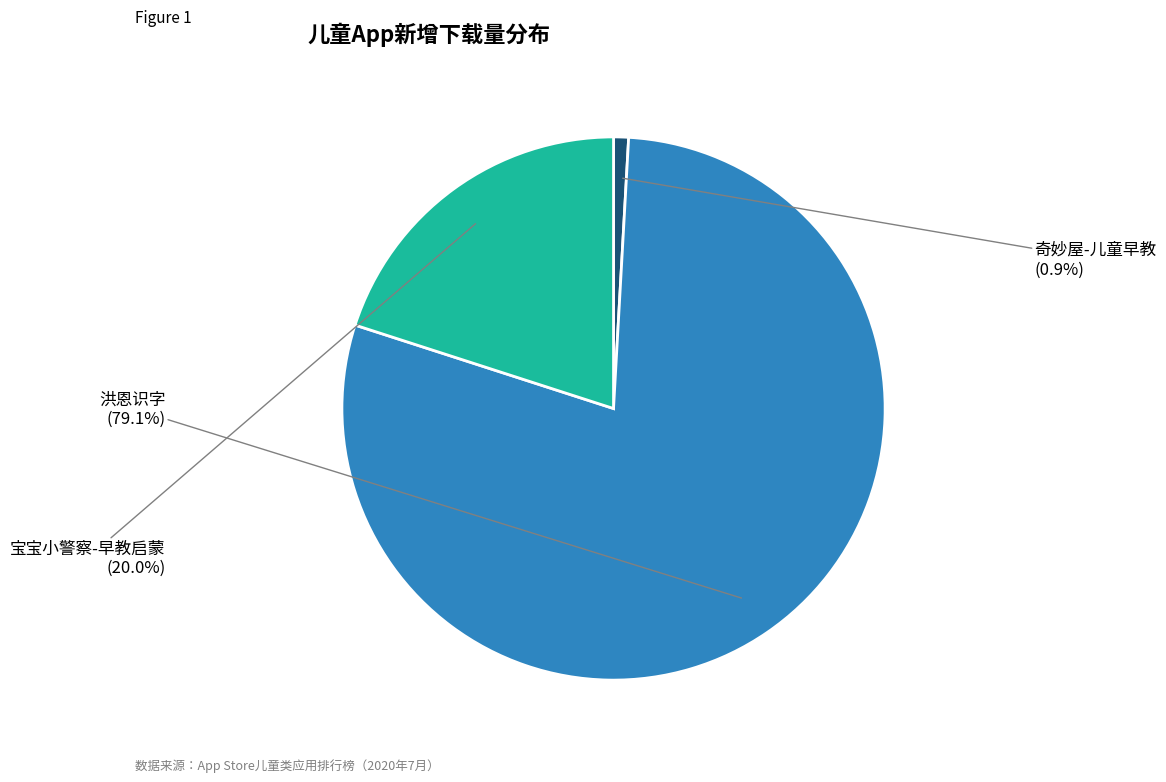

Is there a majority slice in this chart?

Yes